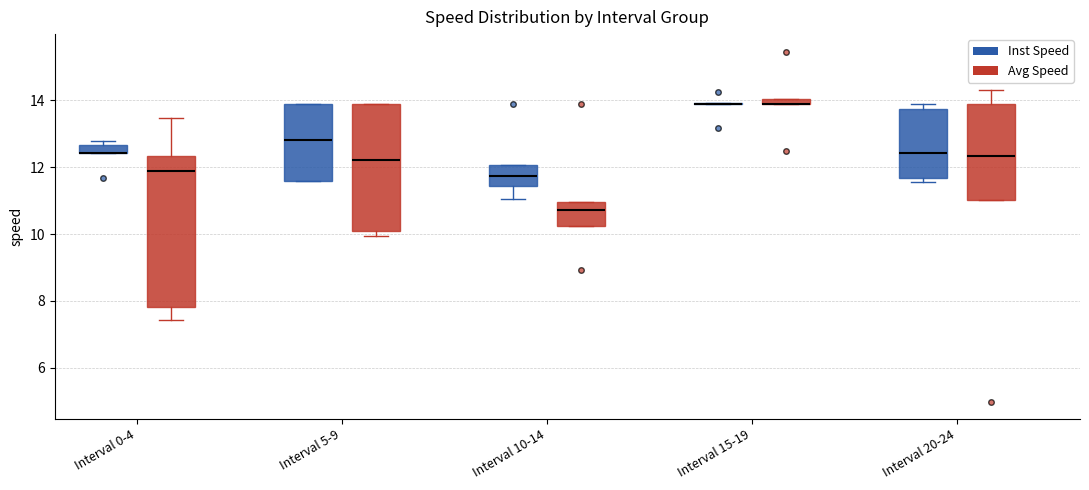

Where does the median line of the box for Interval 5-9 (Inst Speed) sit on the y-axis? The values are not printed on the chart, so give them approximately, as read against the axis.

12.8